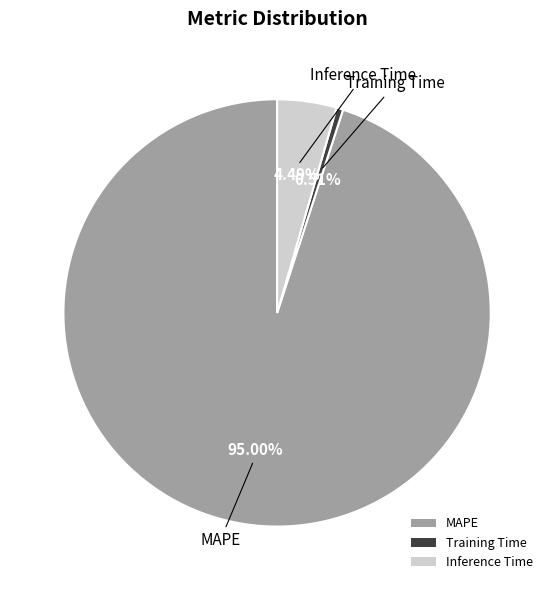

To the nearest percent, what portion does MAPE represent?

95%